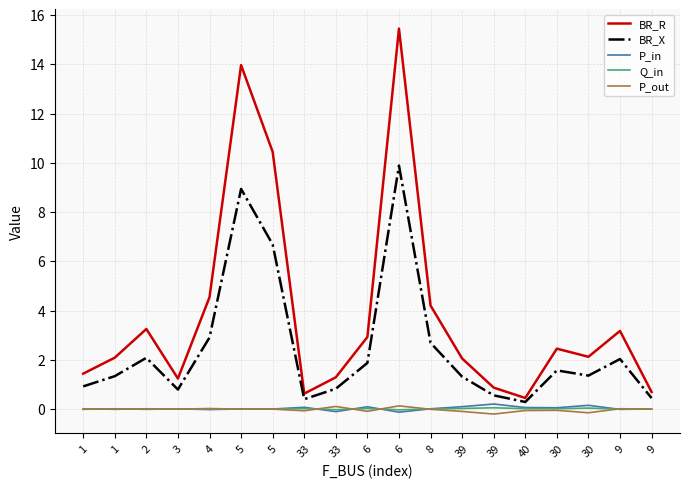

The value of P_out at 9 is -0.0. True or false?

False